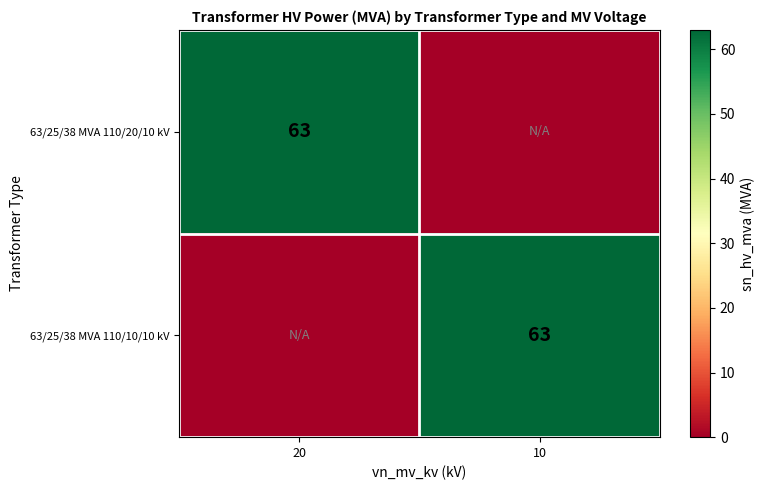

The value of 63/25/38 MVA 110/10/10 kV at 10 is 107. True or false?

False